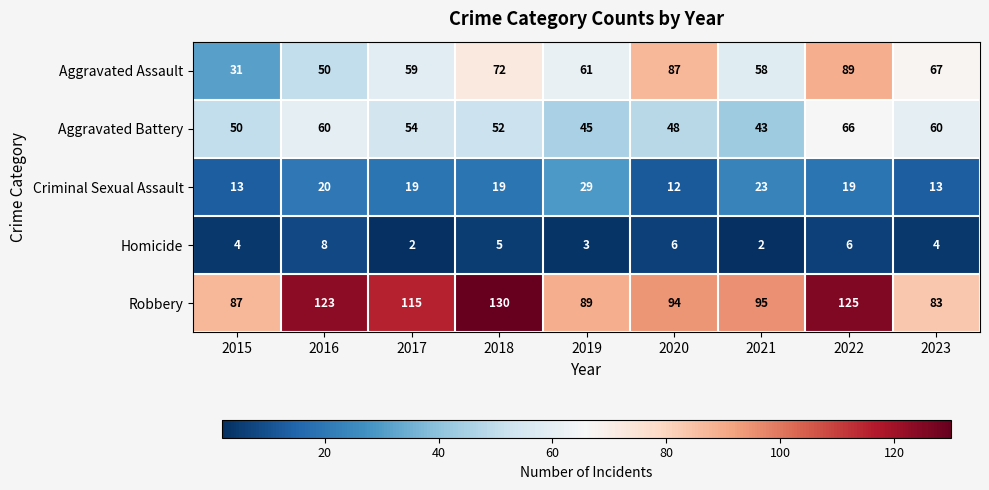

The value of Aggravated Battery at 2023 is 60. True or false?

True